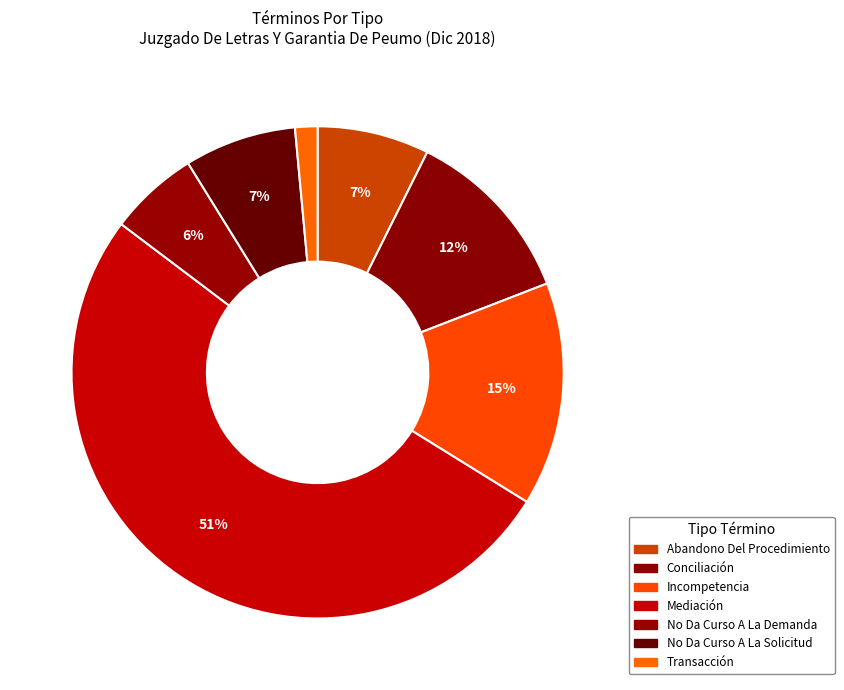

How many slices are in this pie chart?

7